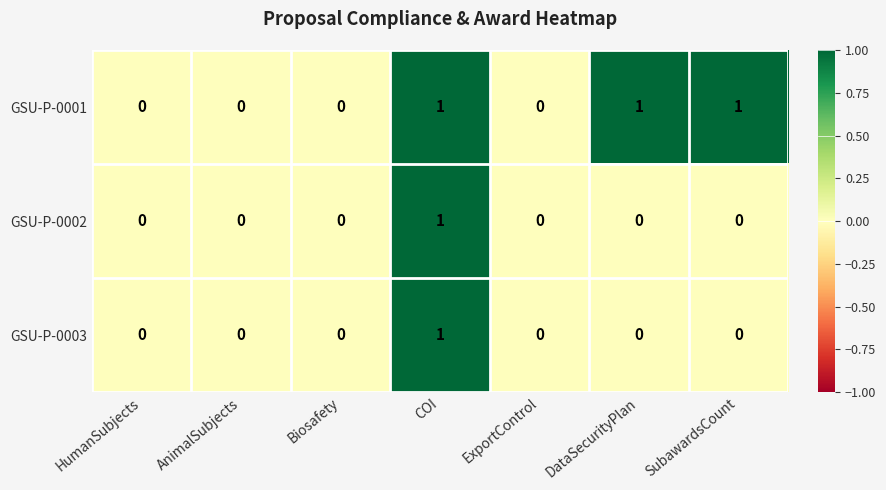

Count the GSU-P-0002 values in the range 0 to 1.

7